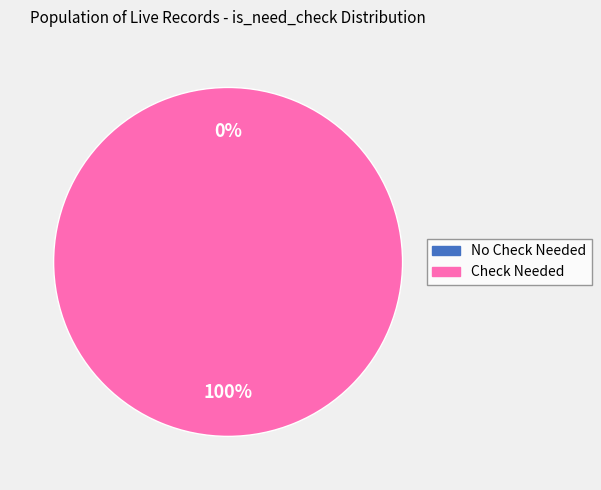

Does is_need_check=0 (id:1161743) account for over 50% of the chart?

No